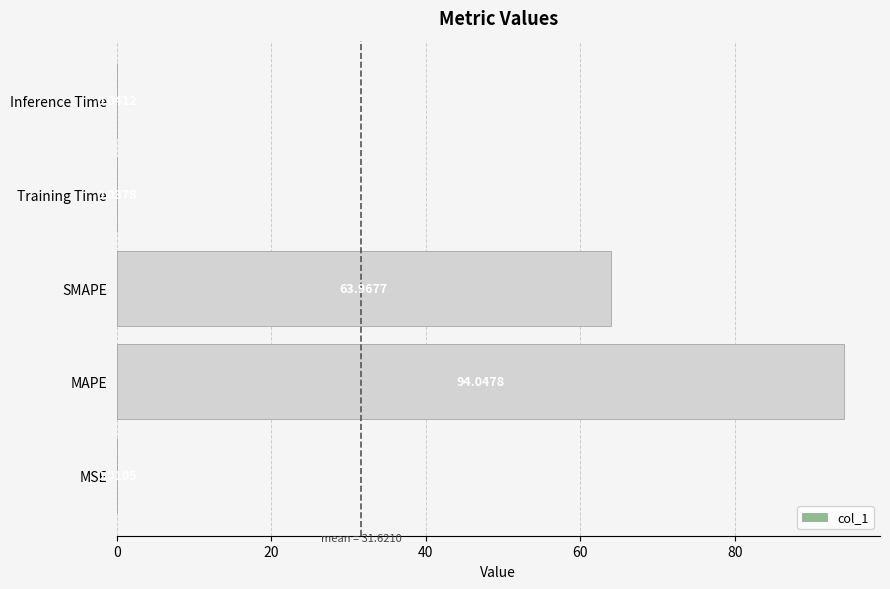

At which label is the value closest to 47?

SMAPE